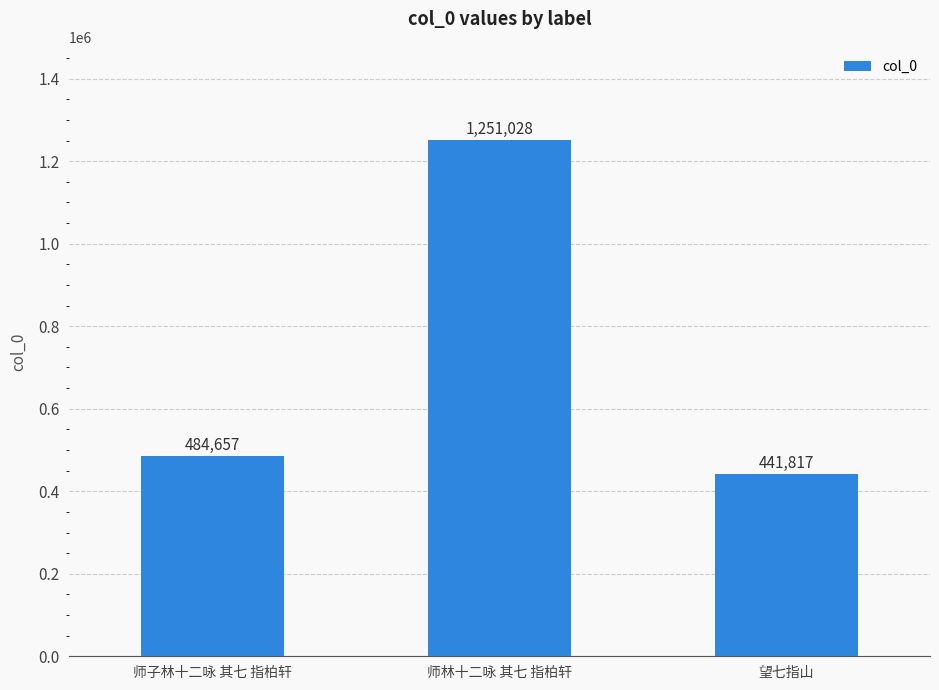

Reading right to left, what are all the values shown in this chart?

441817	1251028	484657